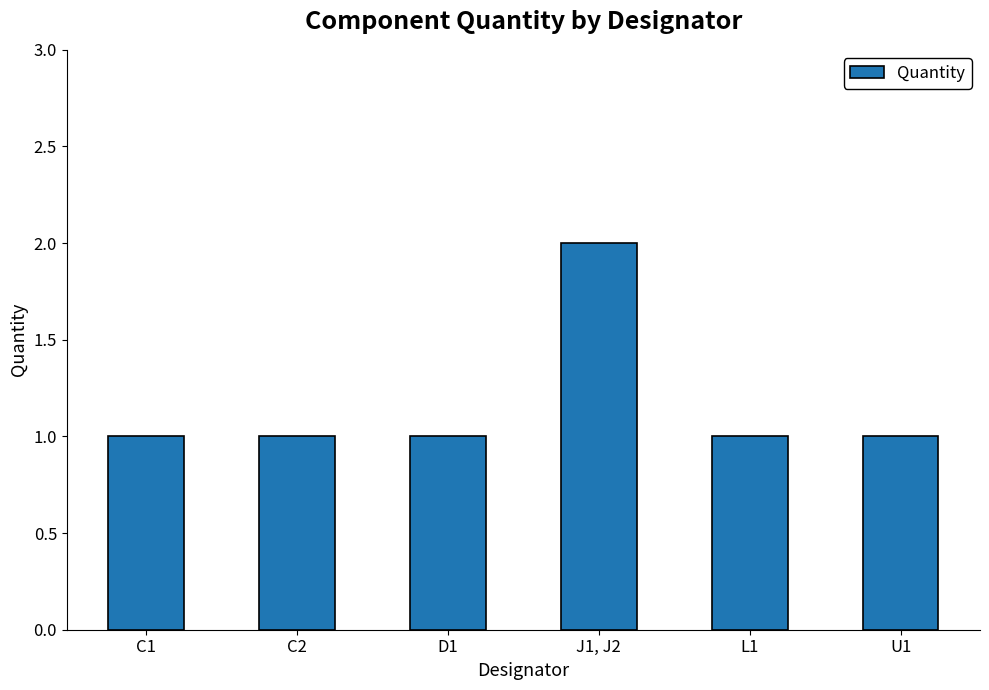

How many bars are there in total?

6